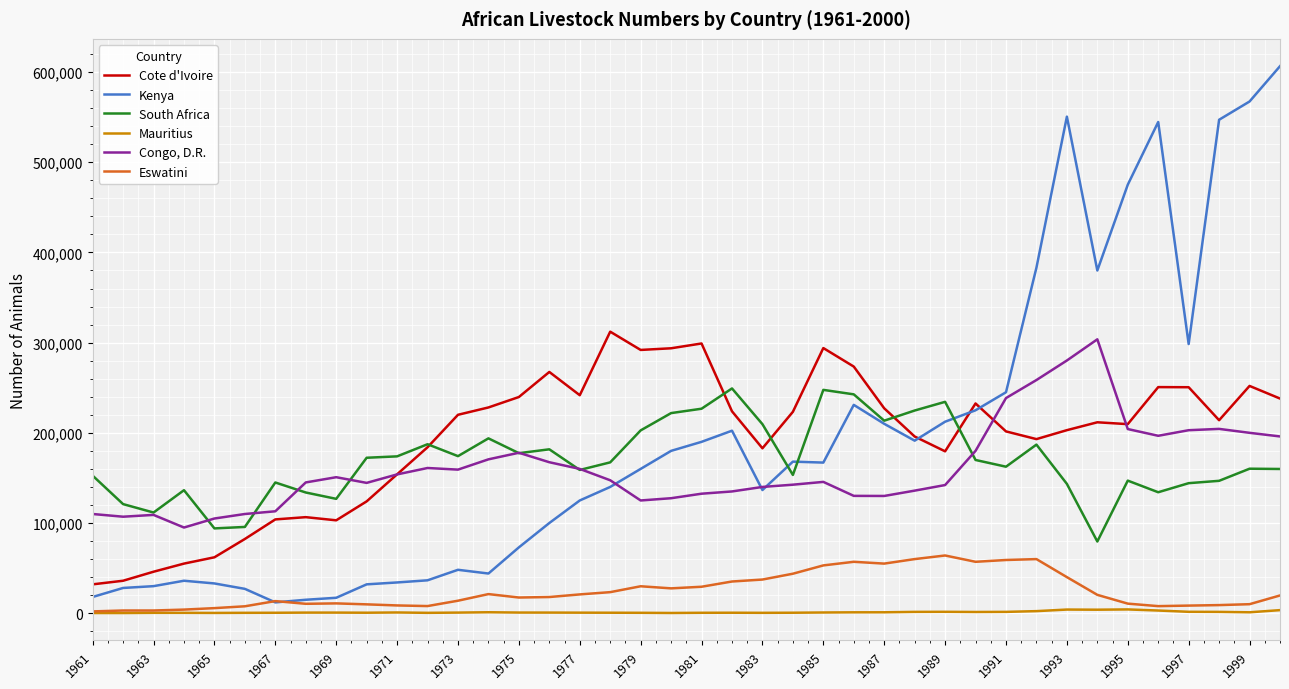

List the series in order of their peak value, lowest first.

Mauritius, Eswatini, South Africa, Congo, D.R., Cote d'Ivoire, Kenya